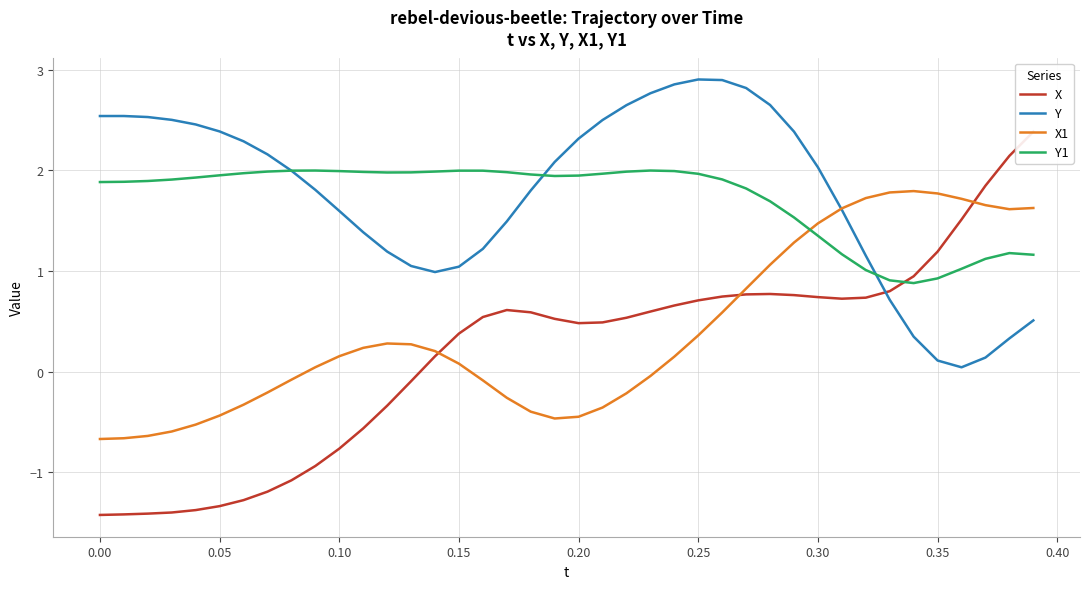

What is the difference between the Y values at 0.15 and 0.20?

1.3